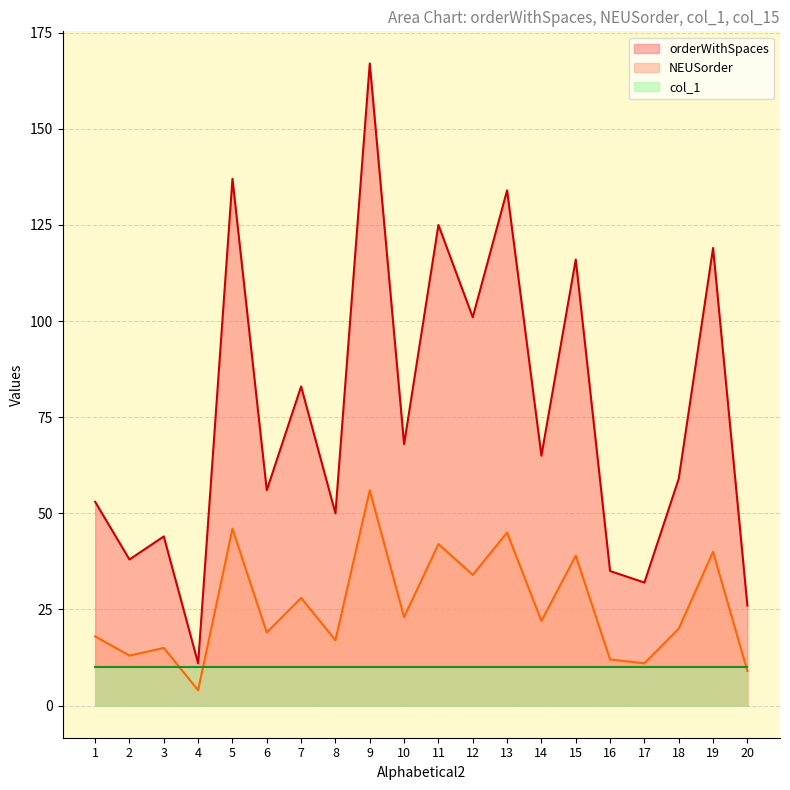

Rank the series at 14 from highest to lowest value.

orderWithSpaces, NEUSorder, col_1